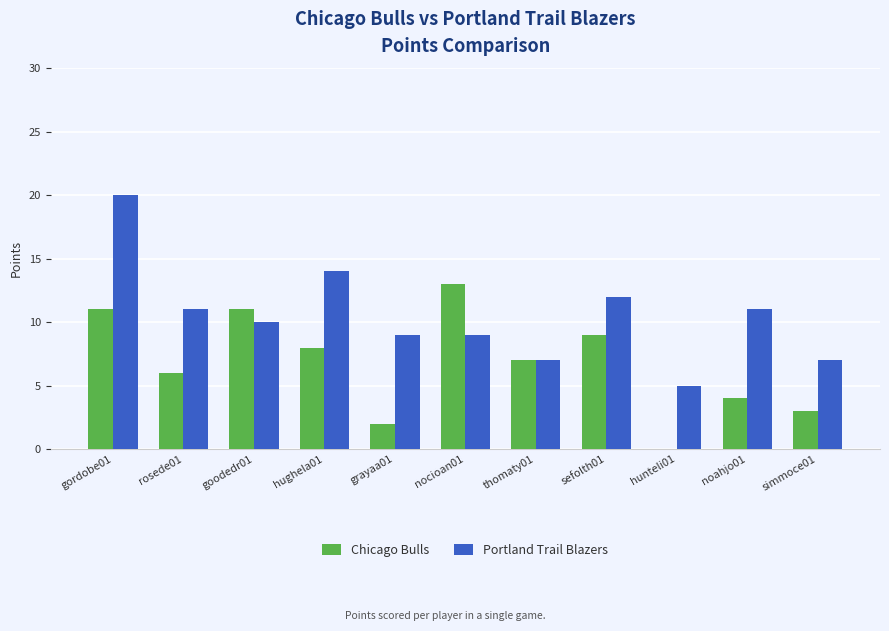

What is the sum of all Portland Trail Blazers values?

115